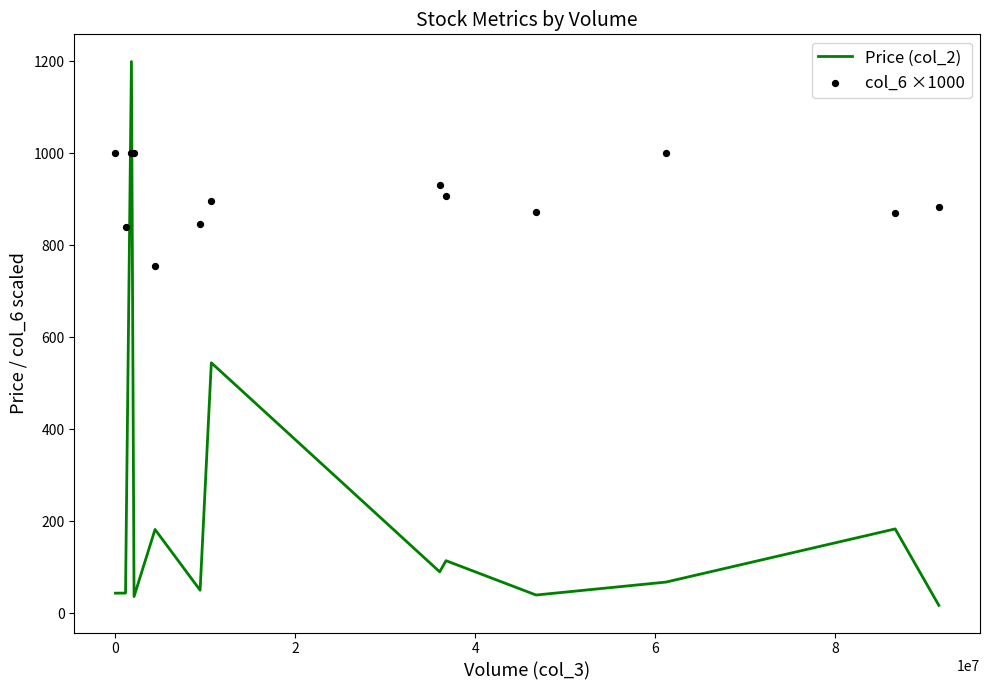

What are all the series names shown in the legend?

Price (col_2), col_6 ×1000